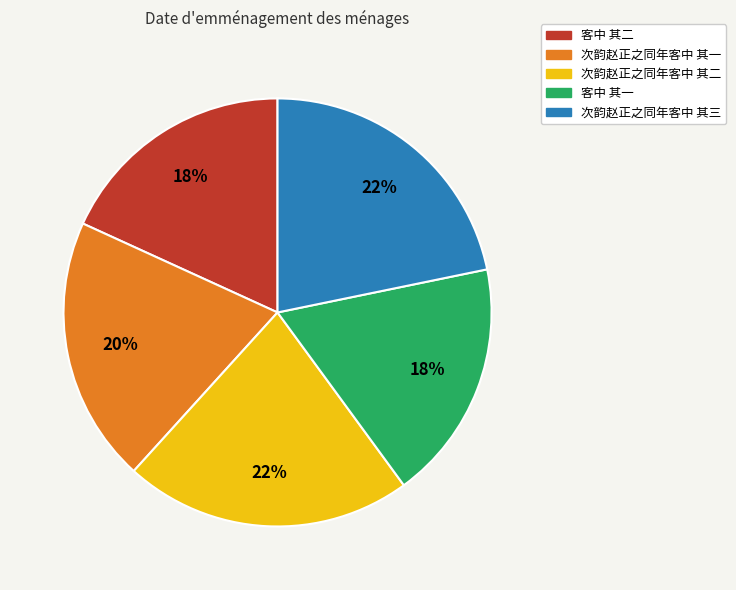

To the nearest percent, what is the difference between the 客中 其一 and 次韵赵正之同年客中 其二 slice percentages?

4%